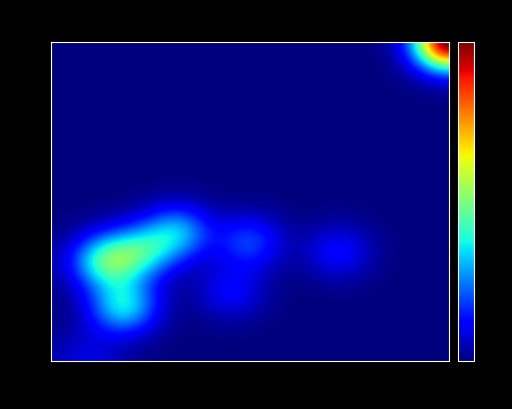

Count the number of data series in this chart.

34